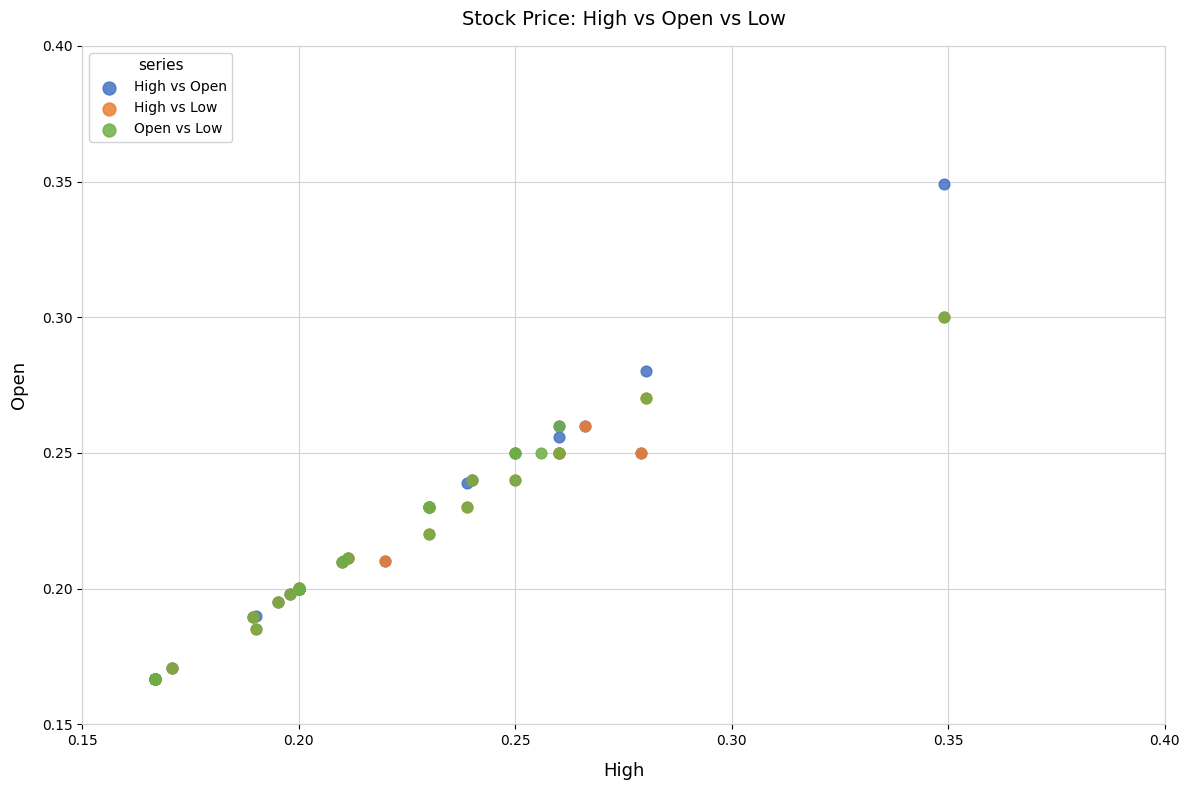

Which series has the largest Y range (max minus min)?

High vs Open